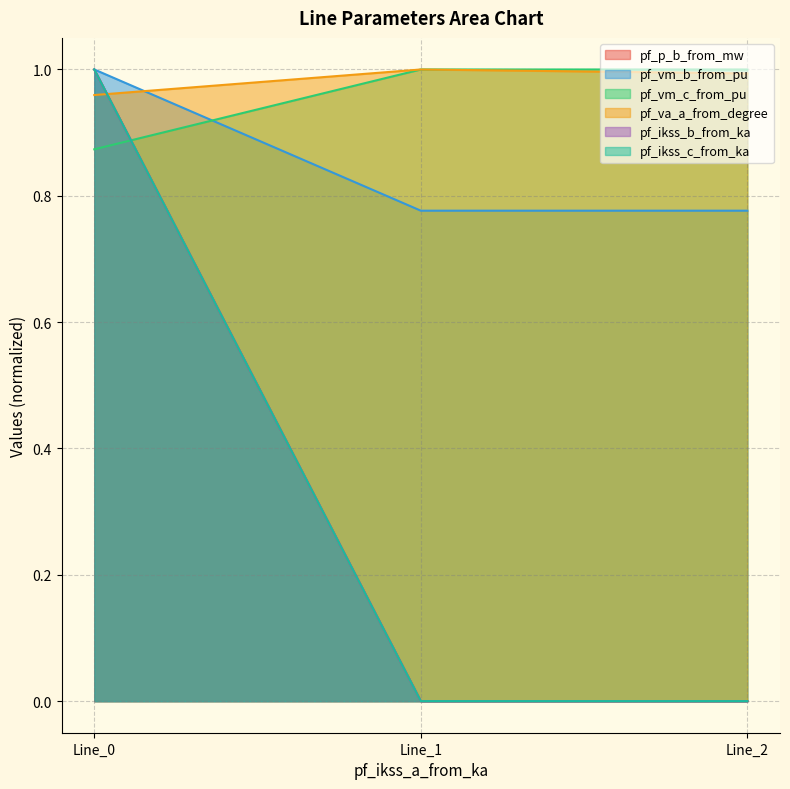

At how many categories does at least one series exceed 0?

3